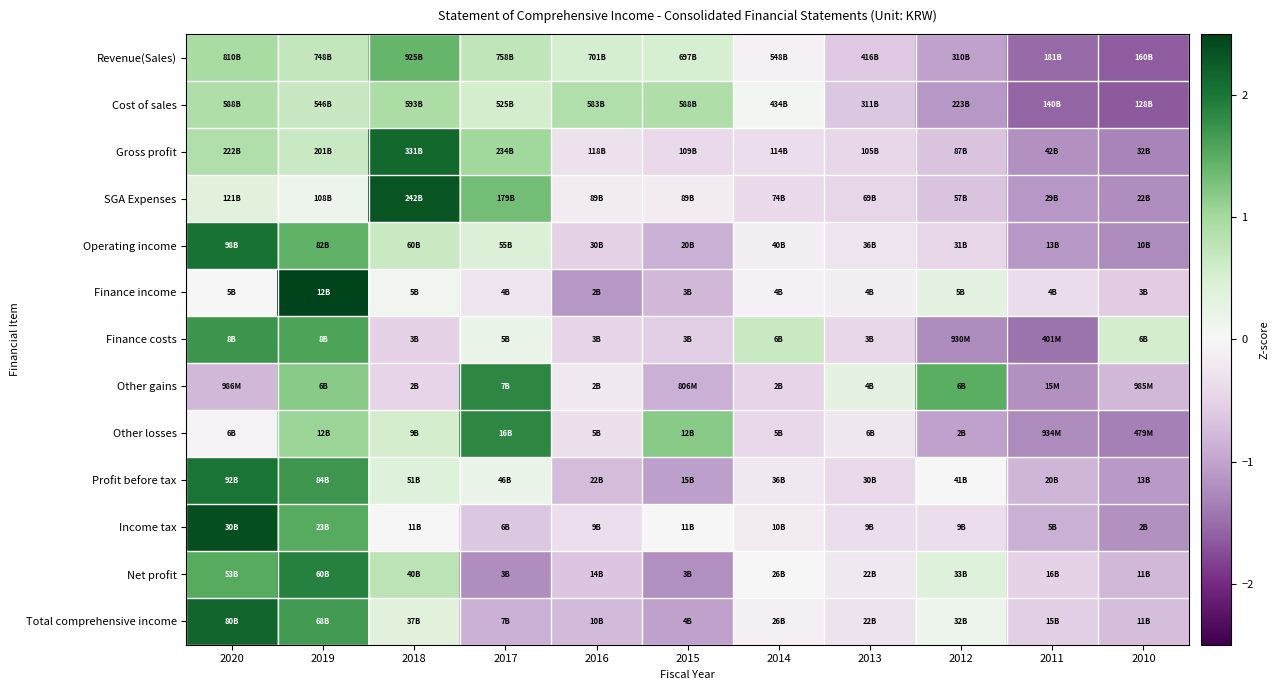

What is the spread (max minus min) of values at 2014?

1.2